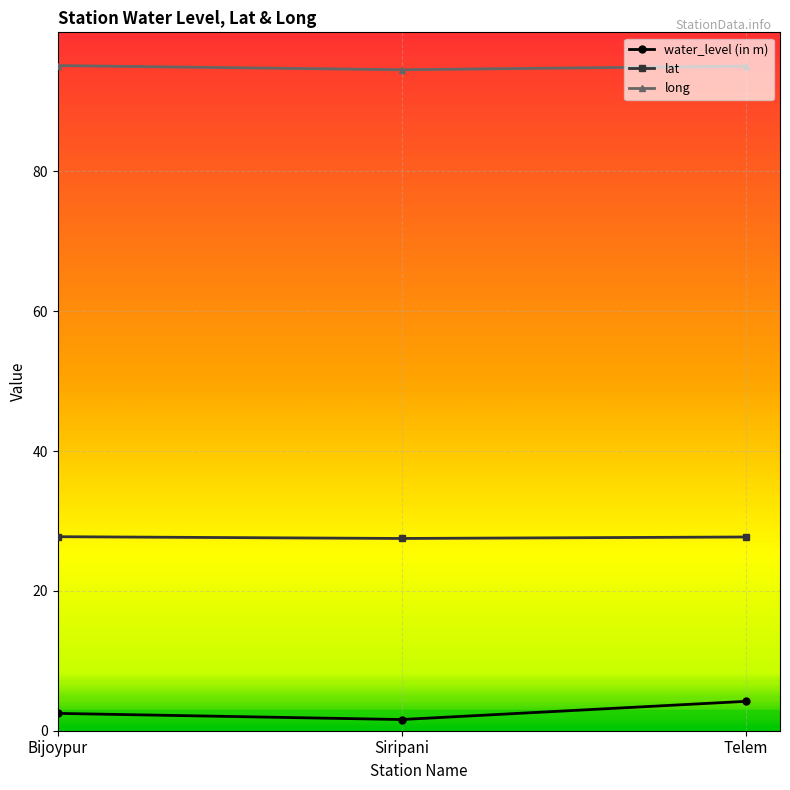

The value of lat at Bijoypur is 27.8. True or false?

True